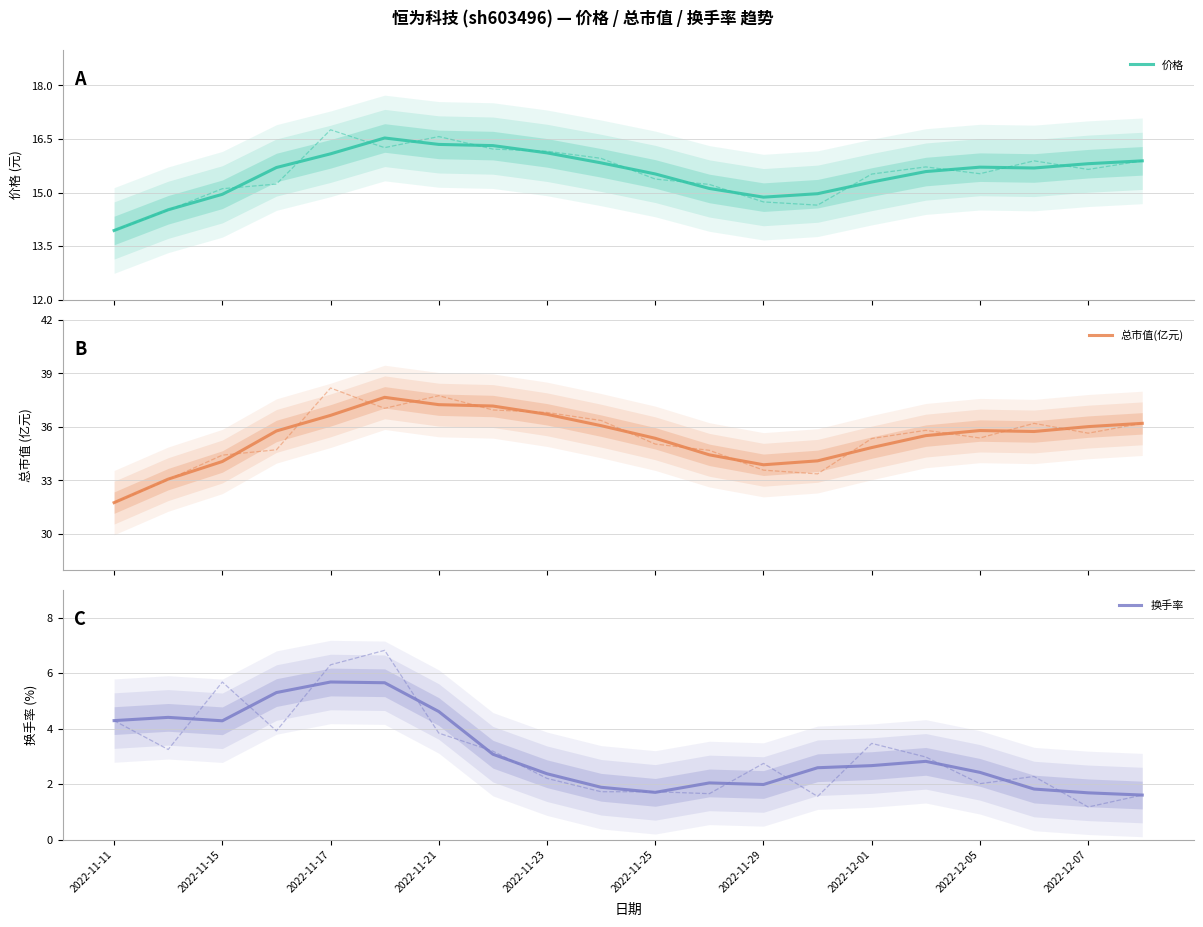

What is the highest value of the 总市值(亿元) series?

37.7